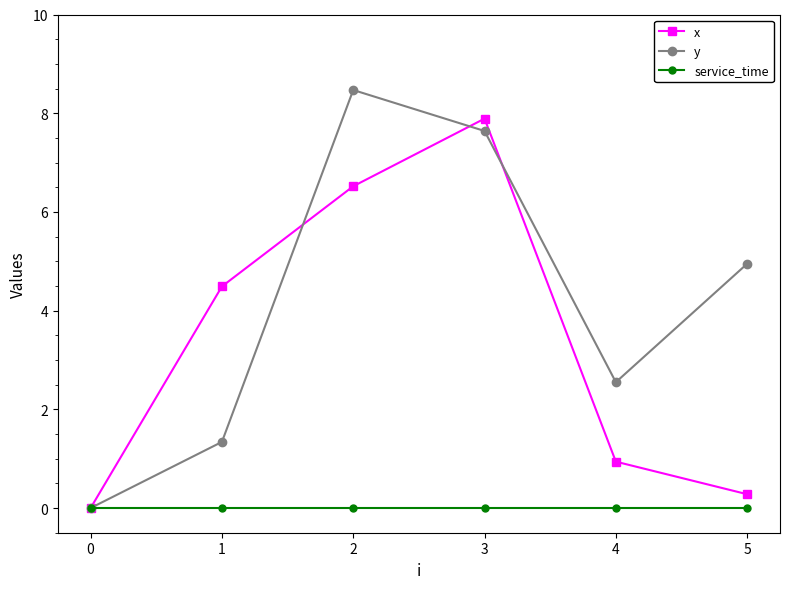

At how many categories does at least one series exceed 7?

2